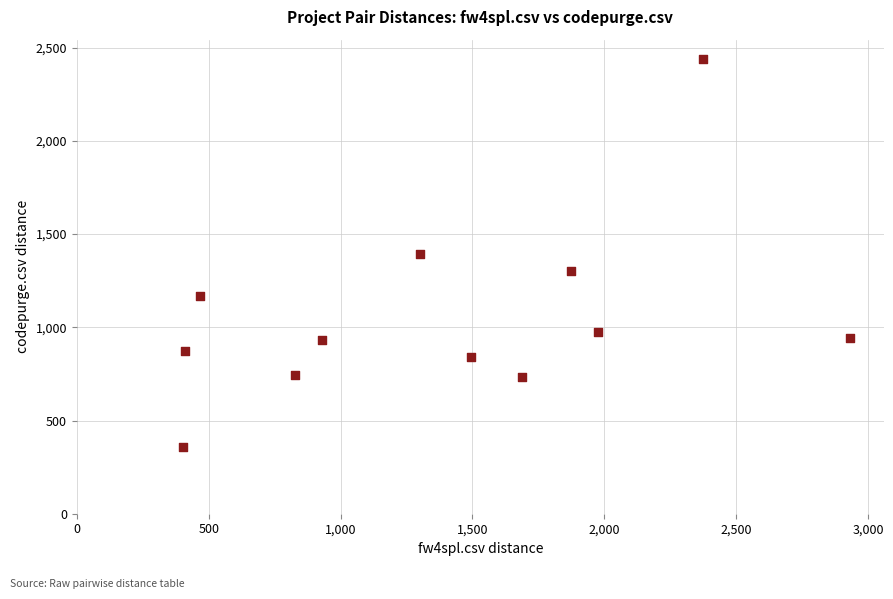

What is the average Y value?

1057.4